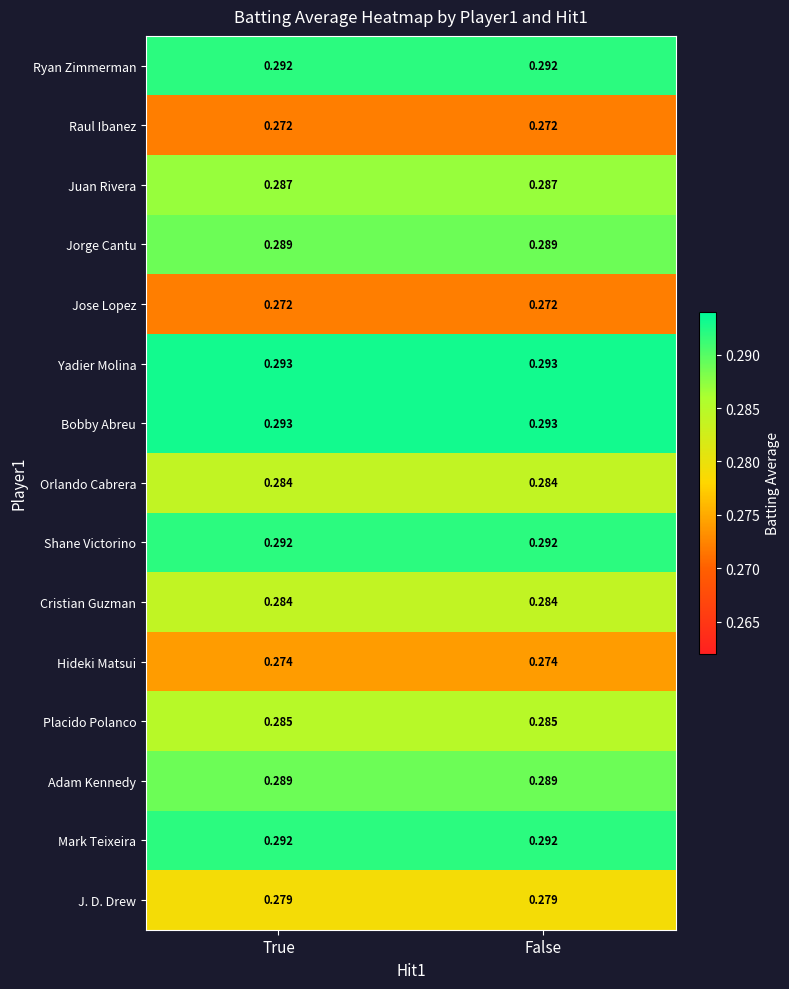

Is the value of Yadier Molina at False greater than the value of Hideki Matsui at True?

Yes